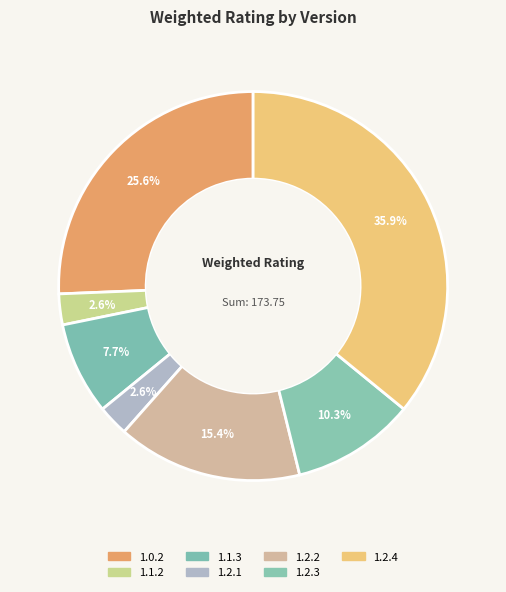

How many segments does this pie chart have?

7